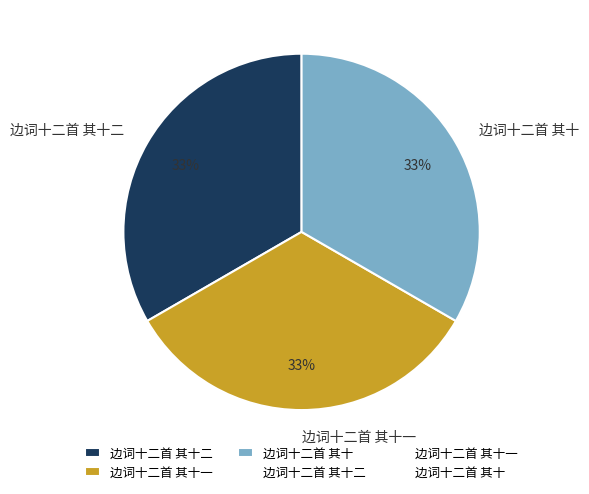

To the nearest percent, what portion does 边词十二首 其十二 represent?

33%